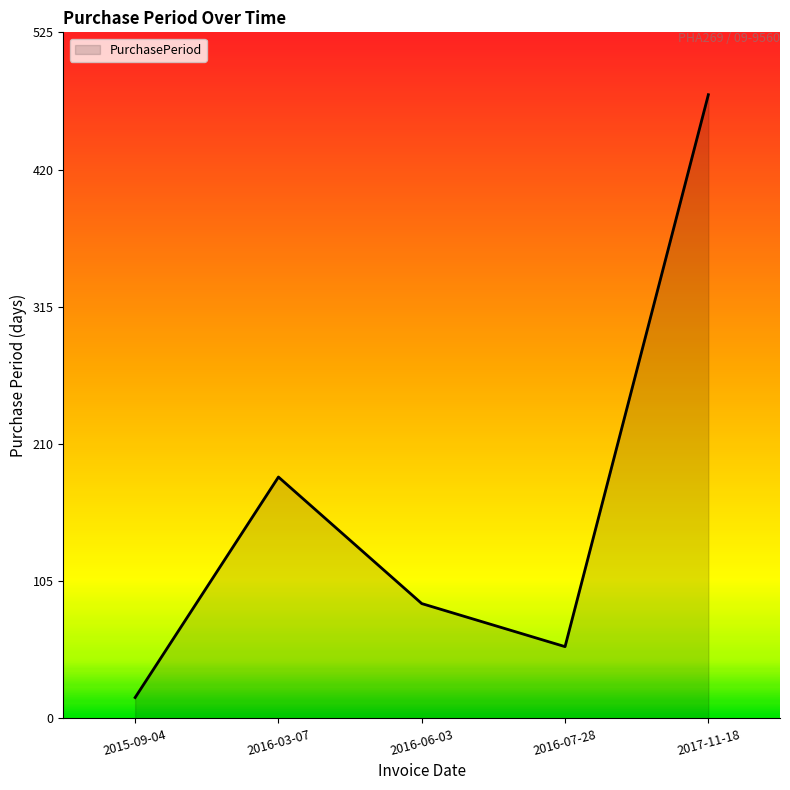

Between 2015-09-04 and 2016-07-28, which is larger?

2016-07-28